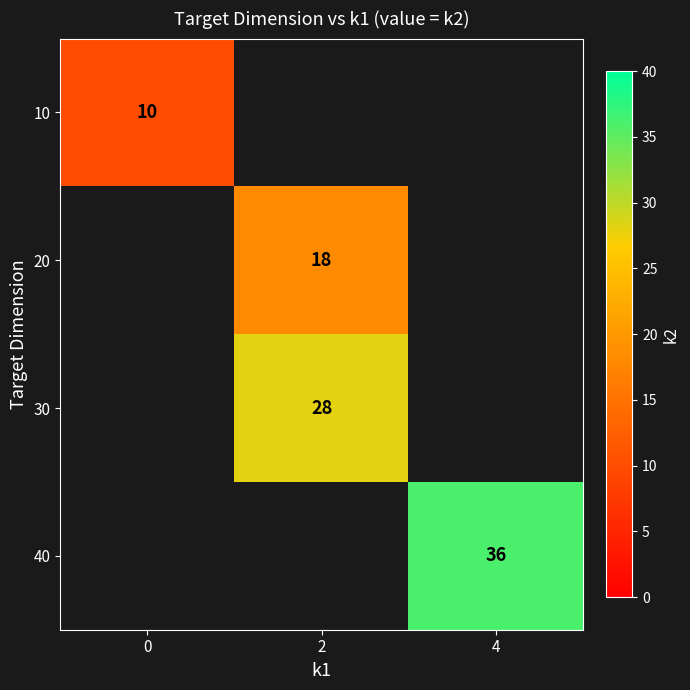

True or false: 40 has a value of 10 at 4.

False